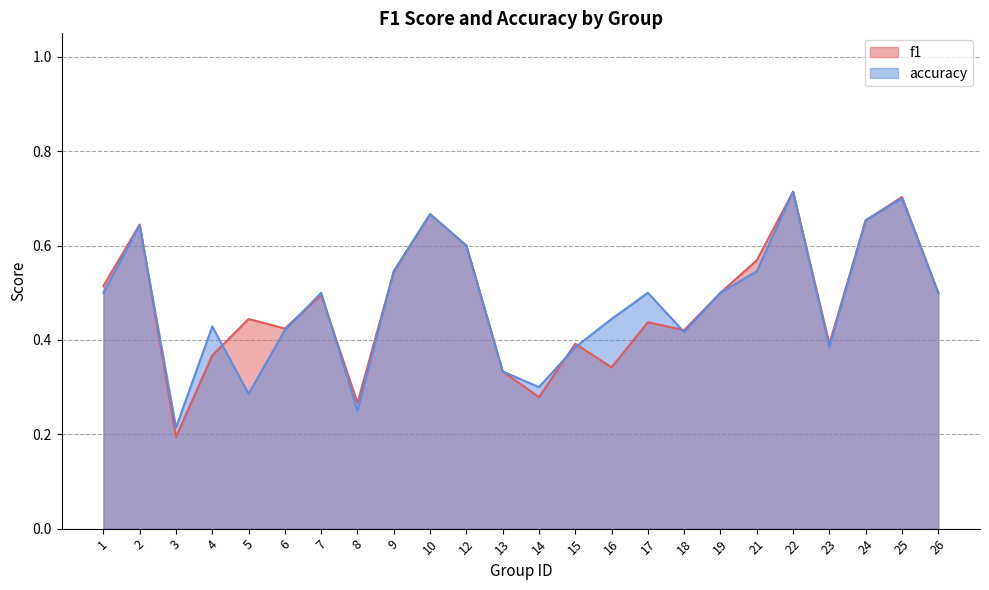

How many intersections are there between accuracy and f1?

9